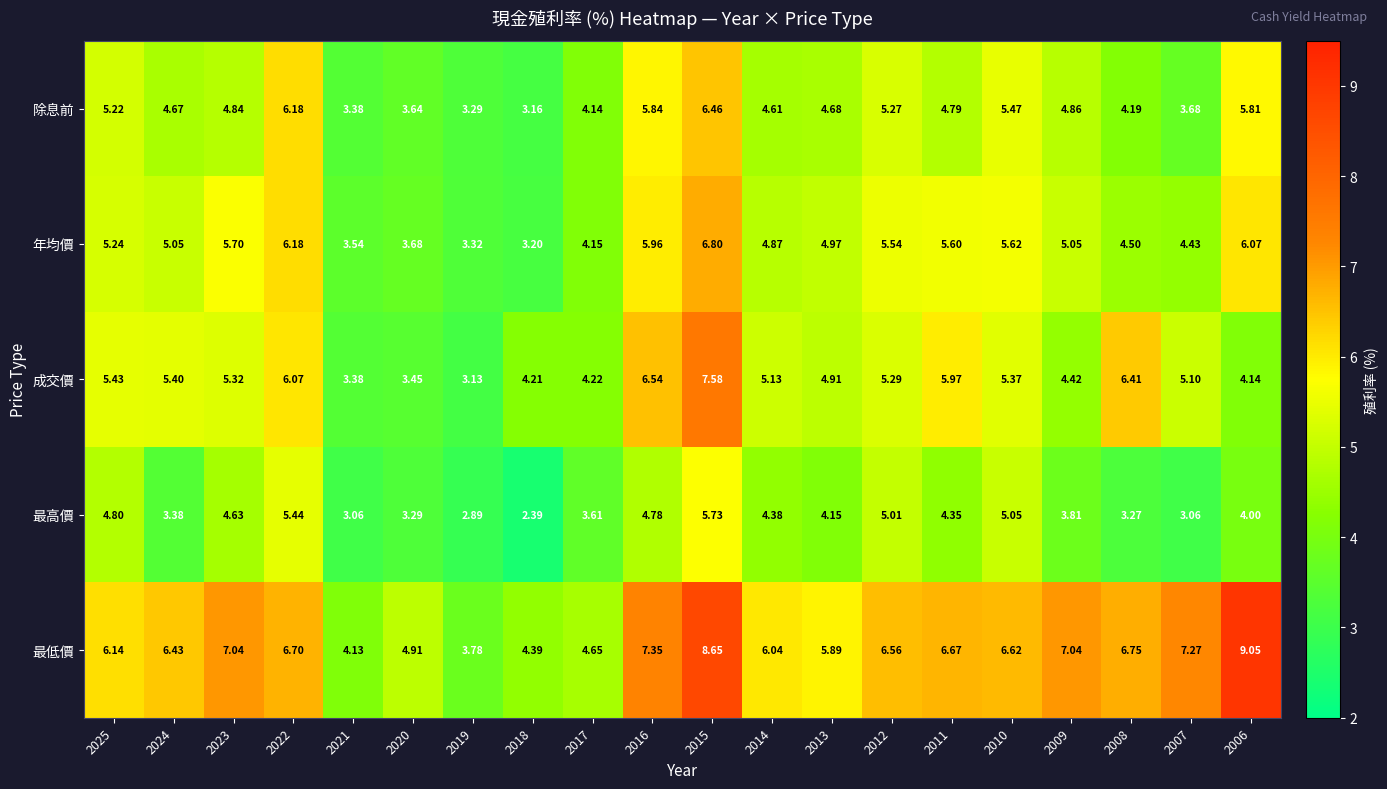

At 2019, list the series in order from smallest to largest.

最高價, 成交價, 除息前, 年均價, 最低價